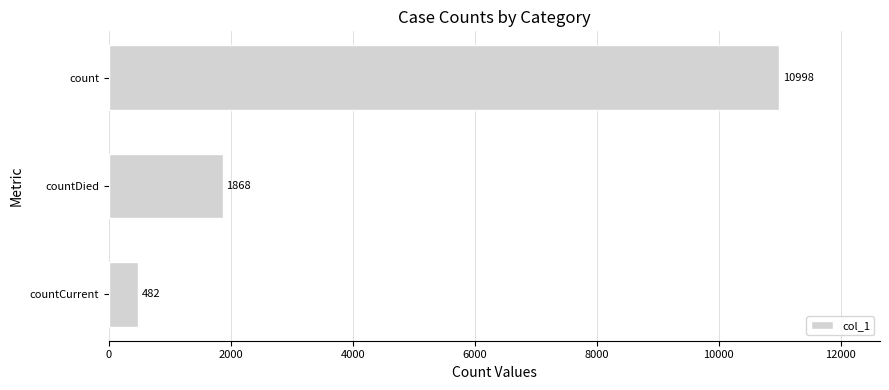

Where is the data nearest to the value 5740?

countDied